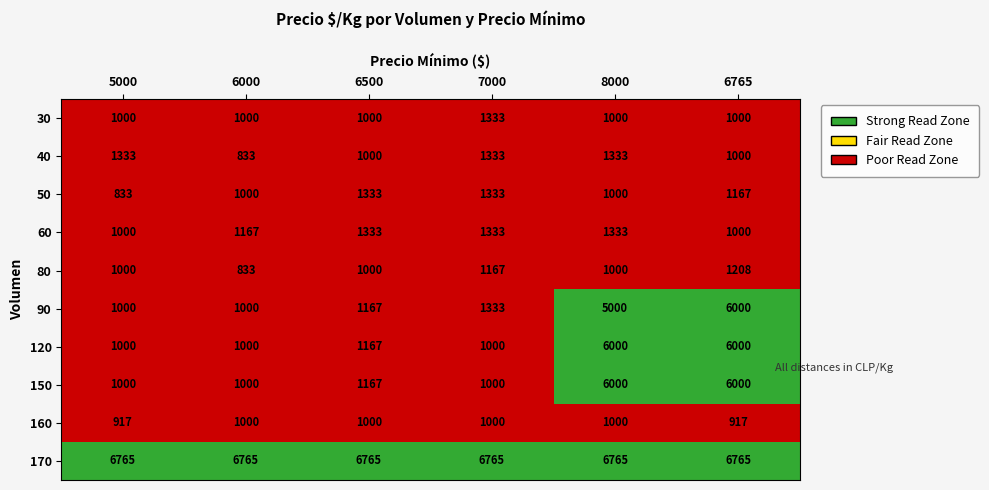

What is the difference between the highest and lowest values at 8000?

5765